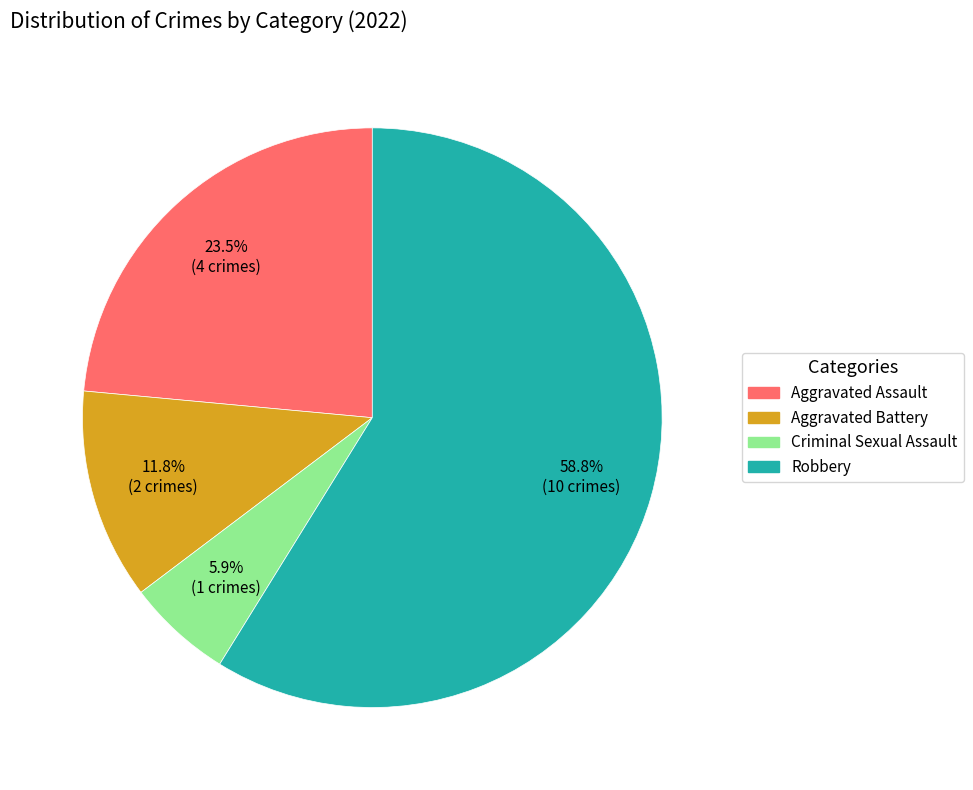

Between Robbery and Aggravated Battery, which is larger?

Robbery